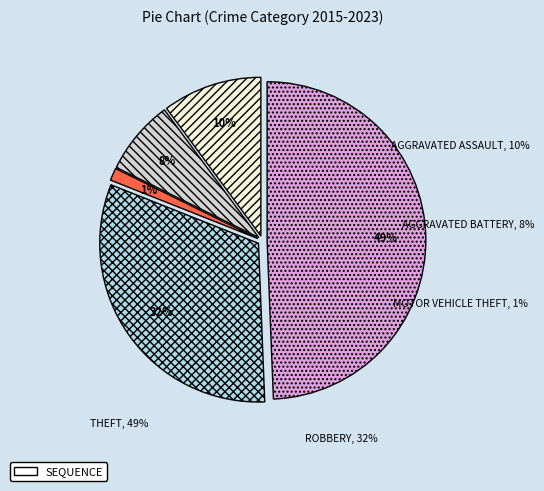

Rank the categories by value from highest to lowest.

Theft, Robbery, Aggravated Assault, Aggravated Battery, Motor Vehicle Theft